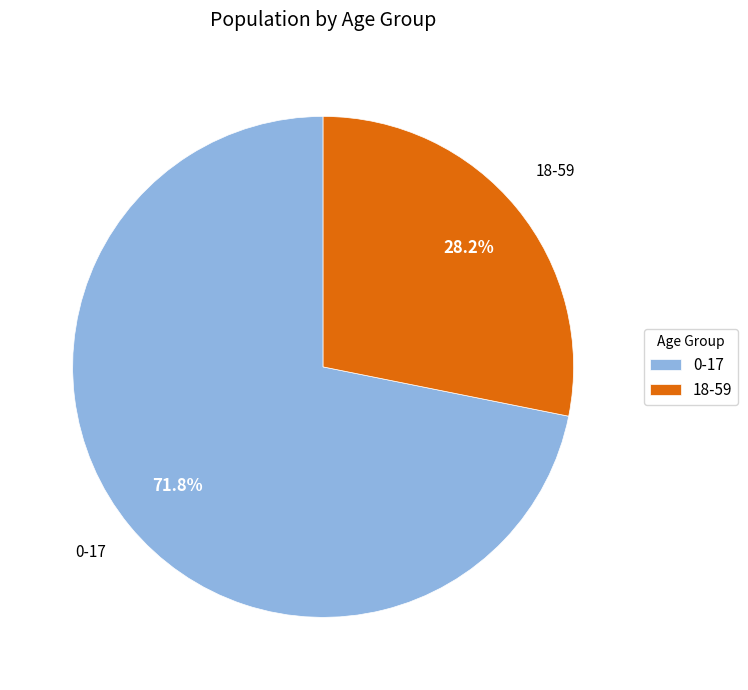

Which slice represents more than half of the pie?

0-17